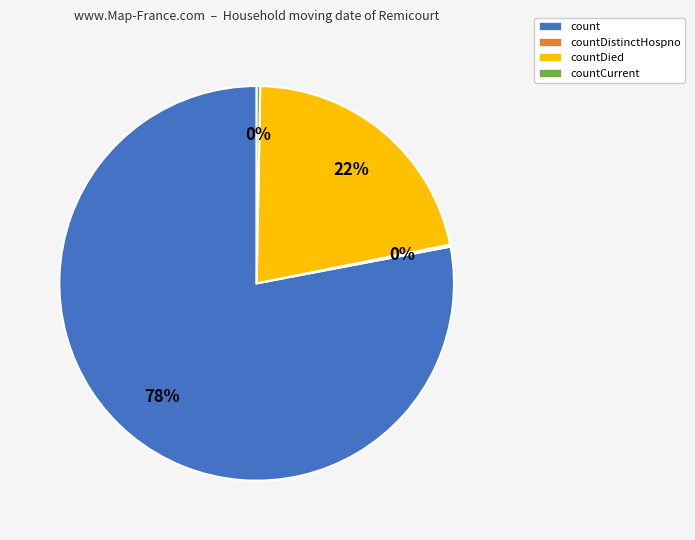

Is it true that countDied is 22% of the pie?

True